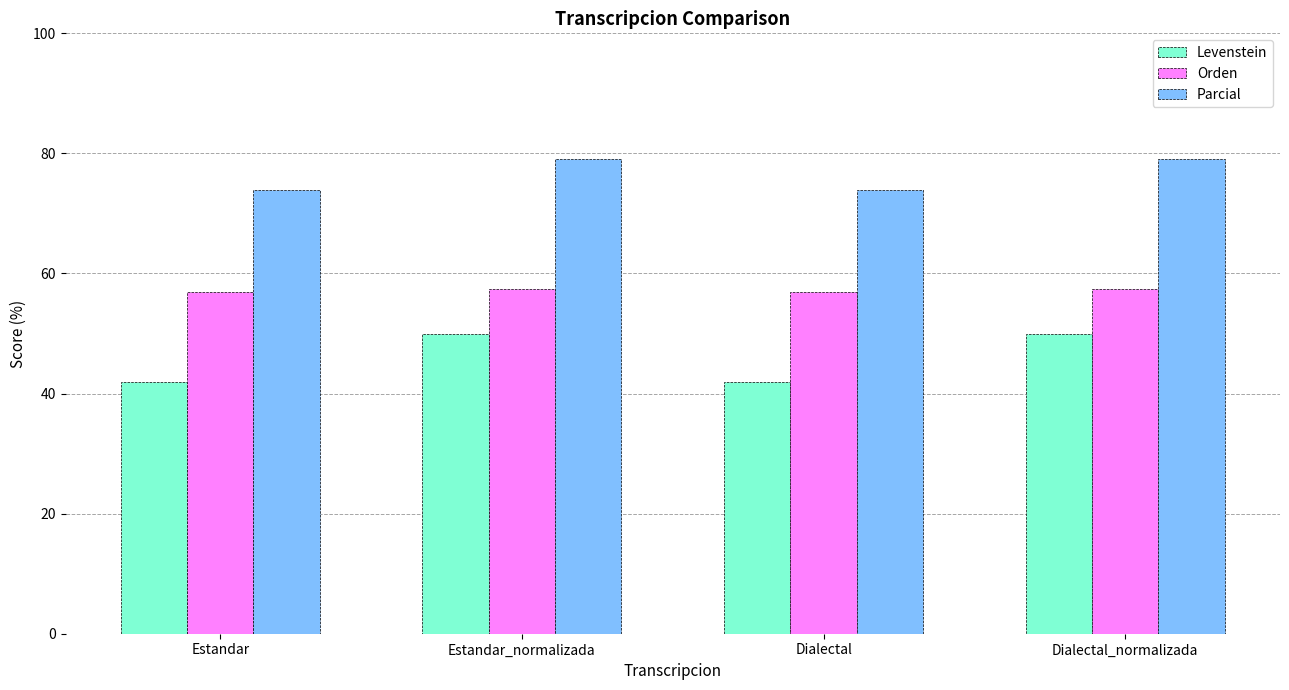

What is the difference between the maximum and second lowest values in the Parcial series?

5.2